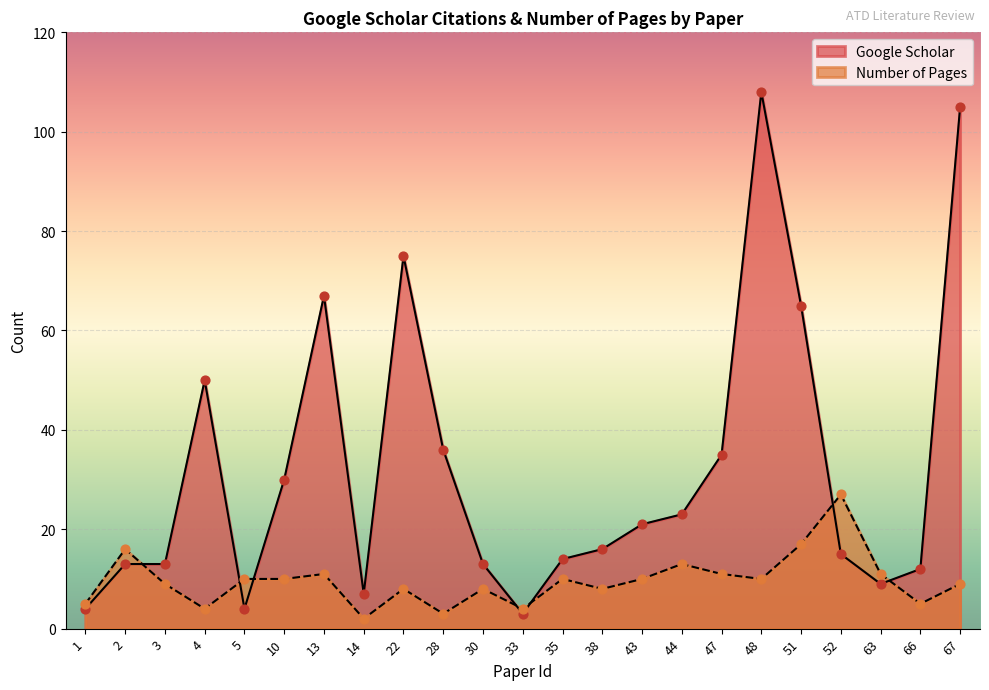

Which series contains the highest Y value?

Google Scholar